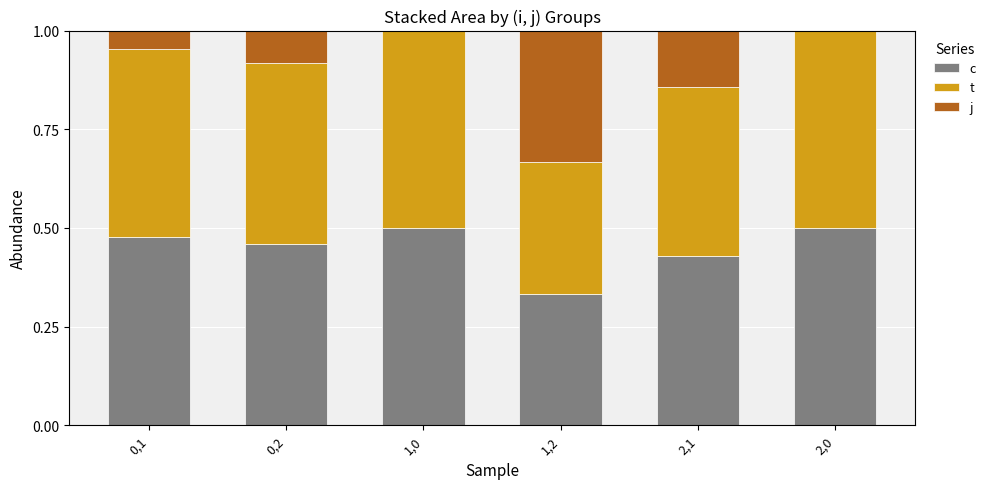

What is the total value across all series at 1,2?

1.0